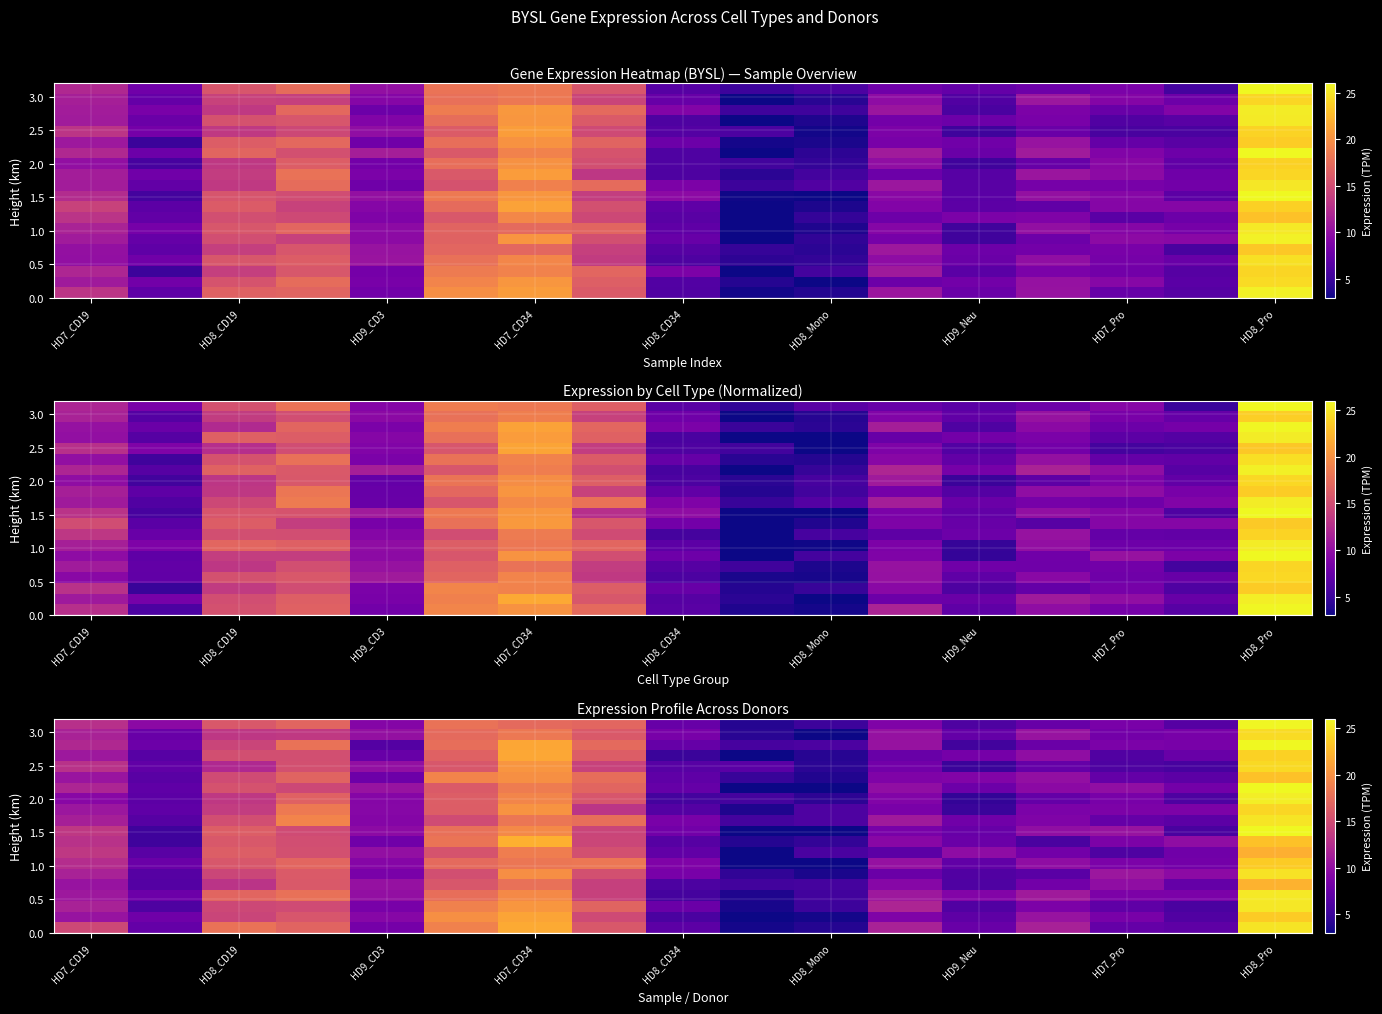

Count the number of categories in the chart.

17